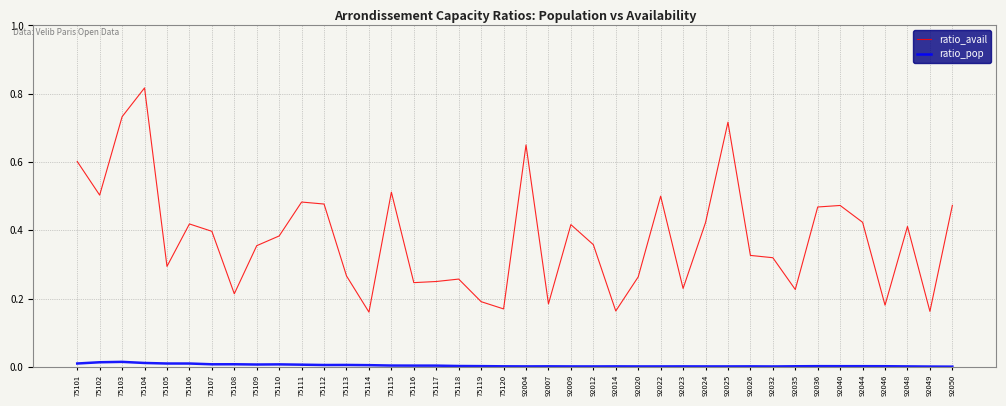

True or false: ratio_avail and ratio_pop cross at least once.

False